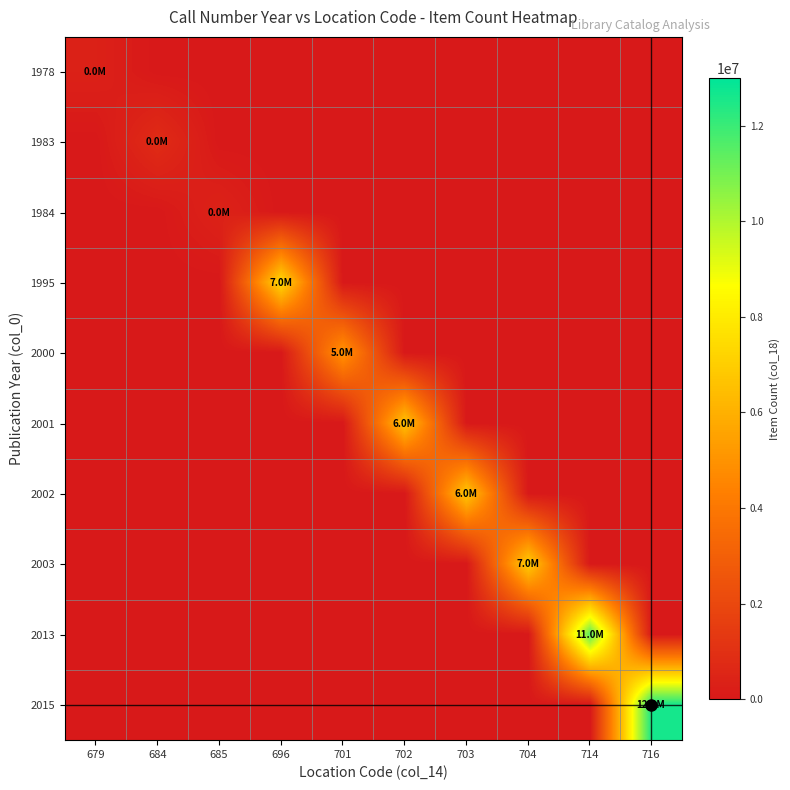

Which series has the largest total across all categories?

2015